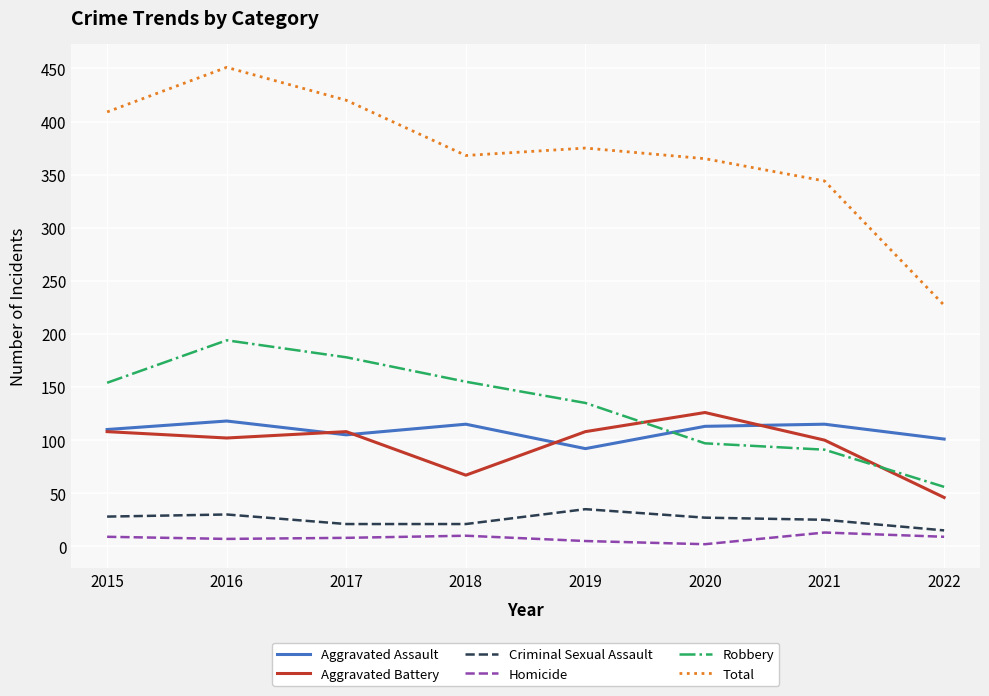

Where is Total nearest to the value 339?

2021